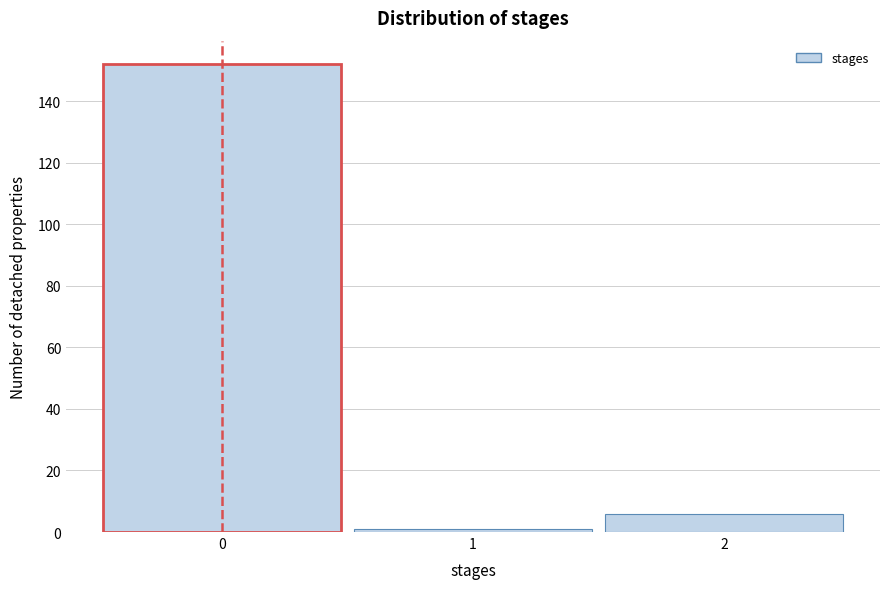

How tall is the bar that spans 1.5 to 2.5 on the x-axis? The values are not printed on the chart, so give them approximately, as read against the axis.

6